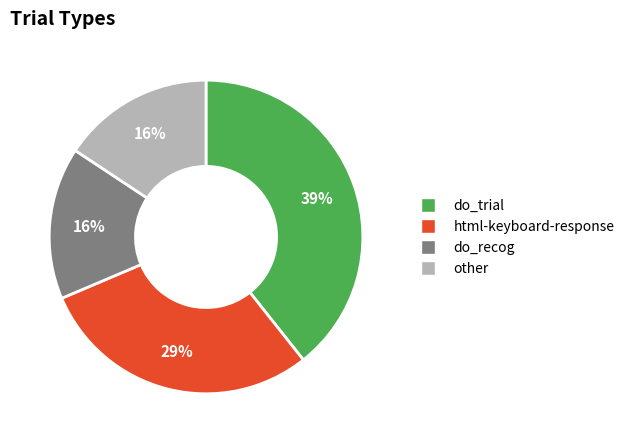

Combined, do do_recog and other account for over 50%?

No